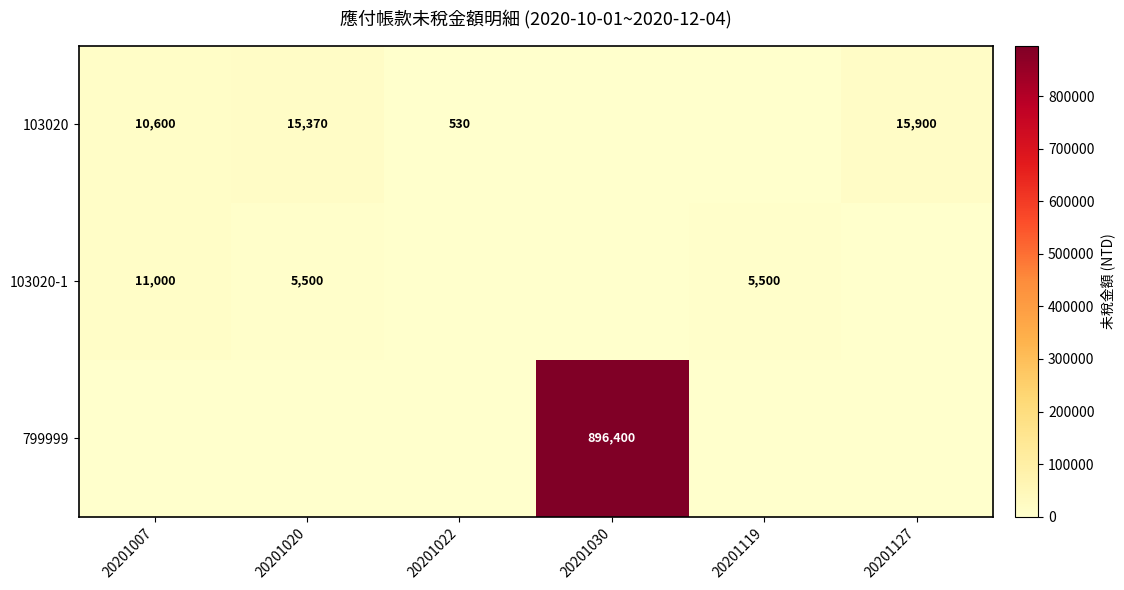

True or false: 103020-1 has a value of 5500 at 20201119.

True